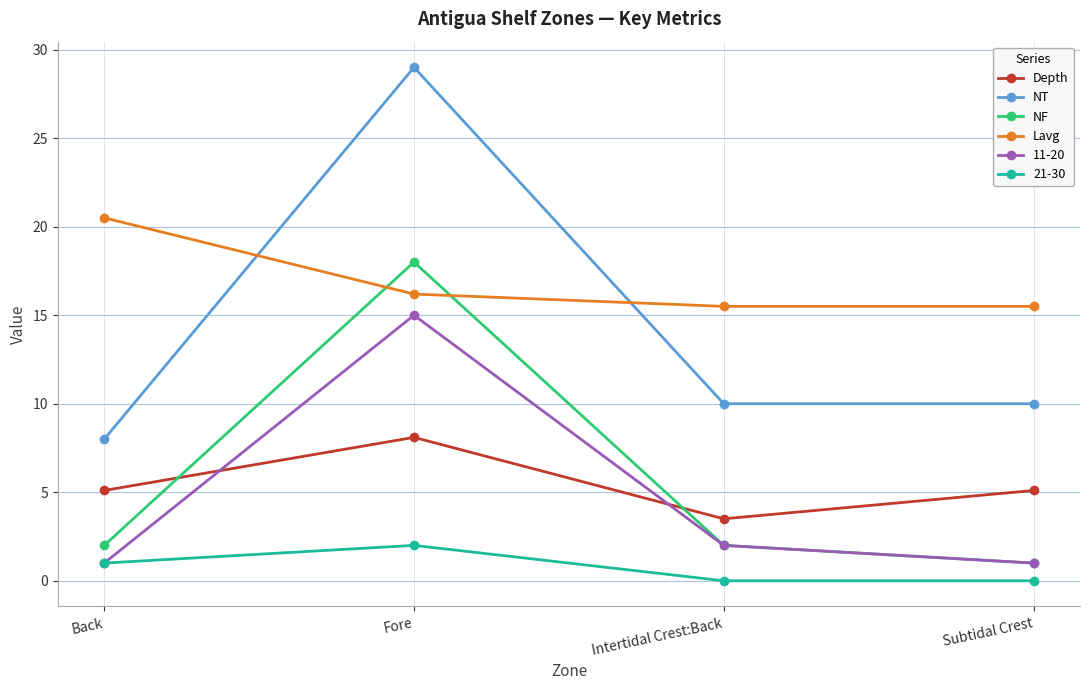

How many lines are shown in the chart?

6